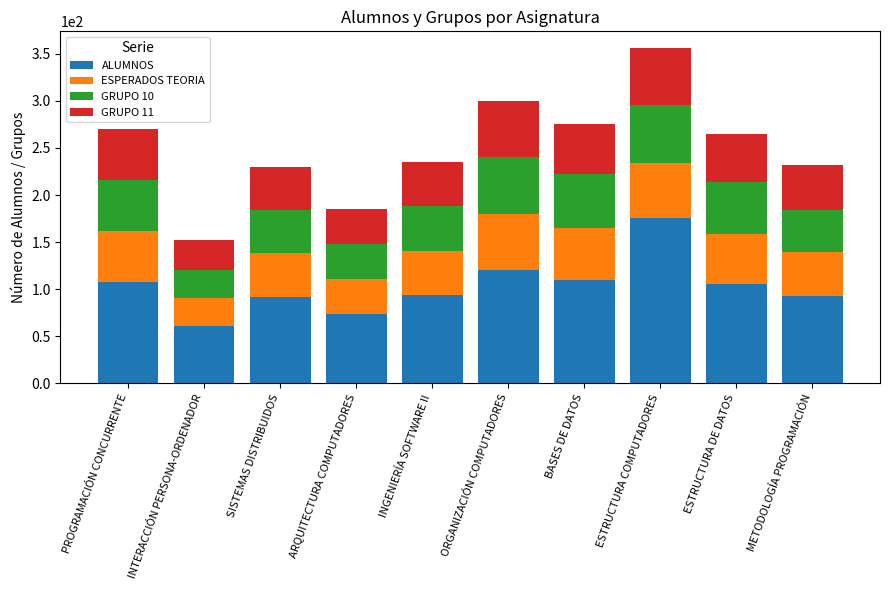

At which category is the sum across all series the highest?

ESTRUCTURA COMPUTADORES